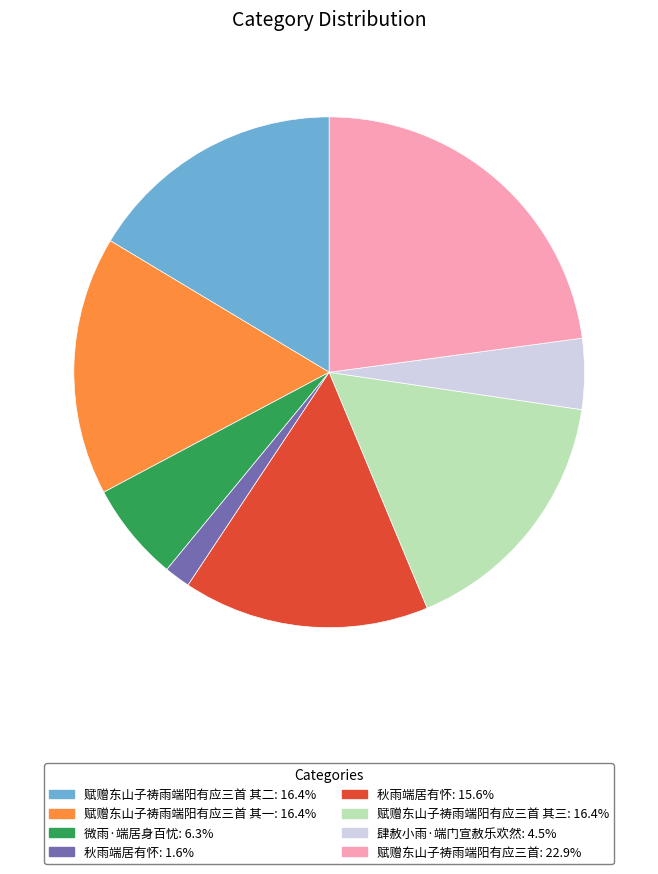

Is there any slice that represents more than half of the pie?

No